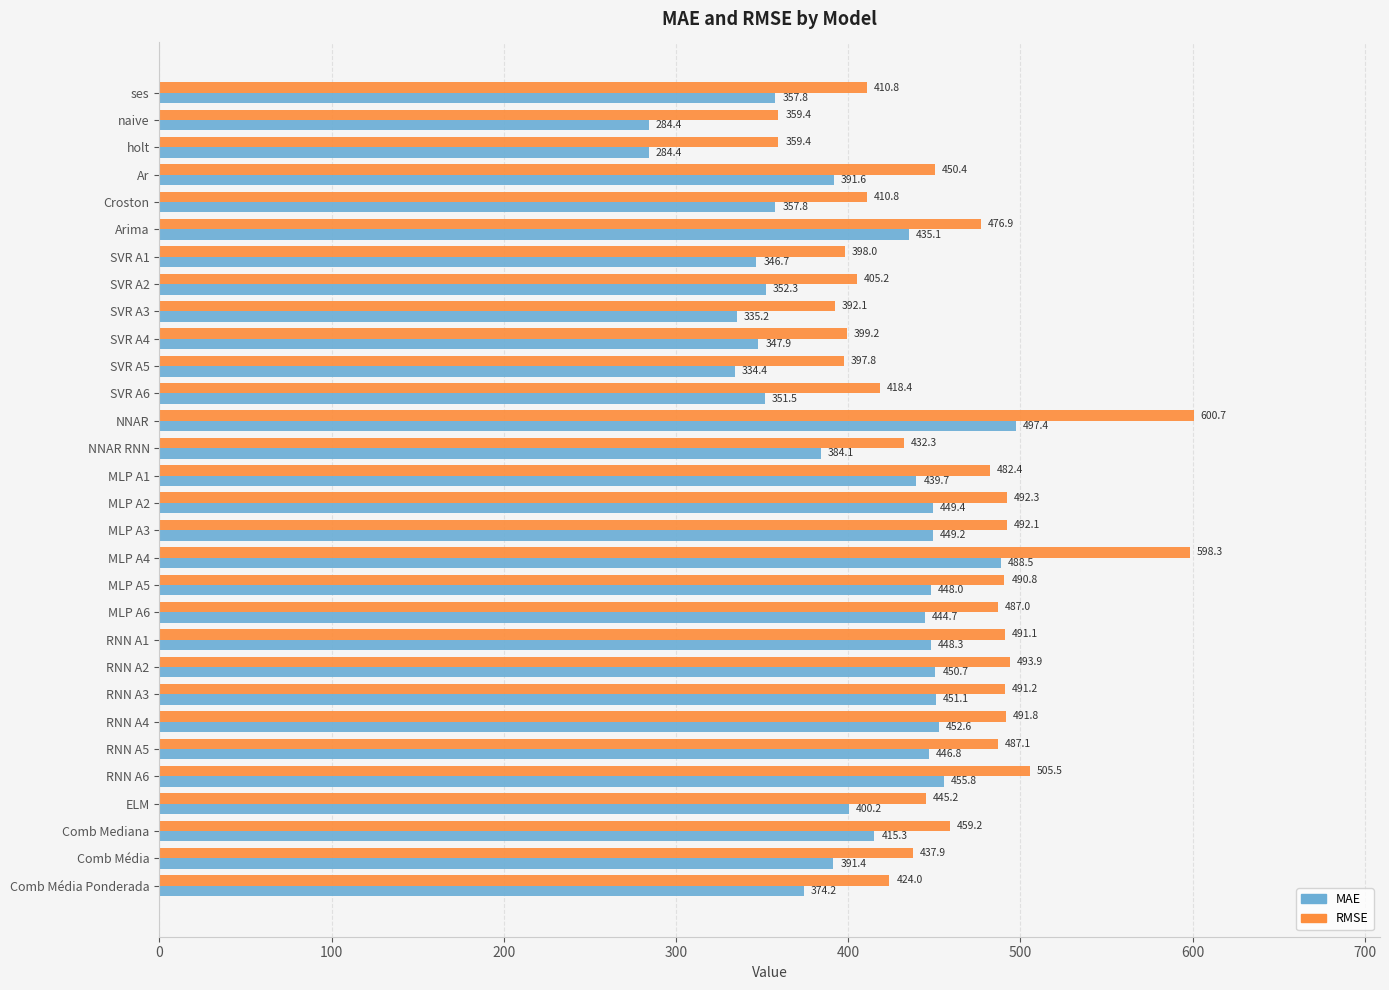

How many data points does each series have?

30